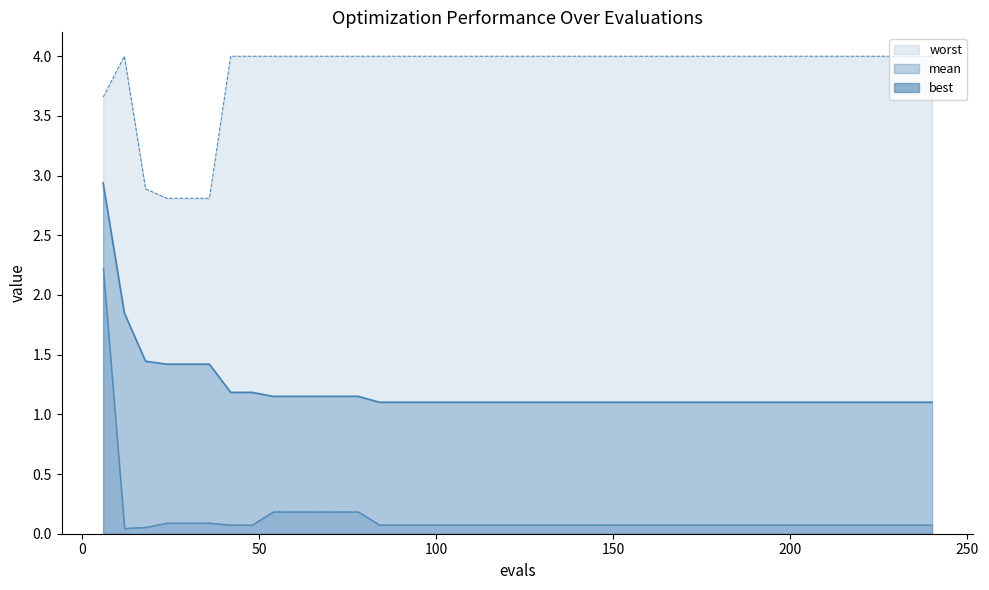

What is the difference between the second highest and minimum values in the best series?

0.1